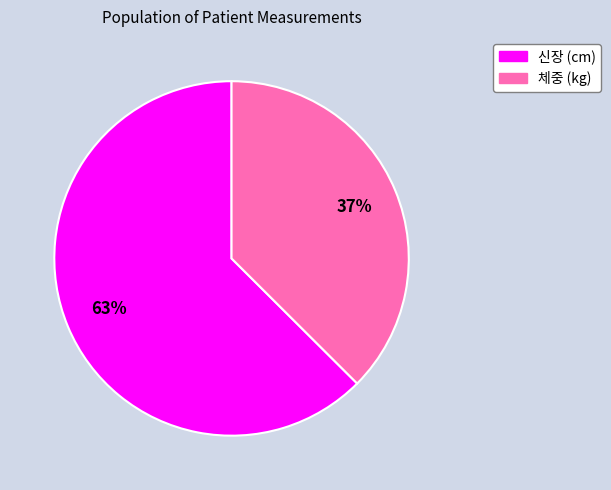

To the nearest percent, what portion does 신장 (cm) represent?

63%